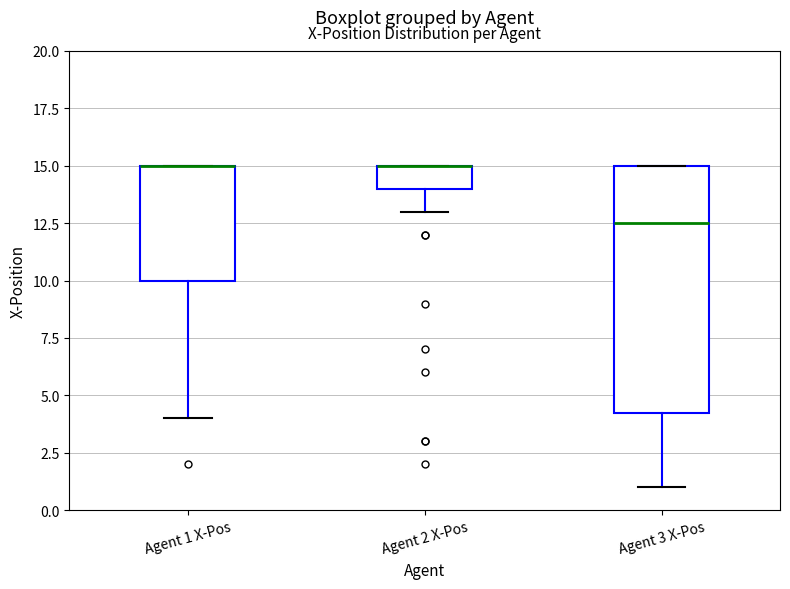

Reading left to right, read every box against the y-axis: the position of its median line, the range the box covers, and the ends of its whiskers. The values are not printed on the chart, so give them approximately, as read against the axis.

Agent 1 X-Pos: median 15.0 (drawn on the box's upper edge), box 10.0 to 15.0, whiskers 4.0 to 15.0
Agent 2 X-Pos: median 15.0 (drawn on the box's upper edge), box 14.0 to 15.0, whiskers 13.0 to 15.0
Agent 3 X-Pos: median 12.5, box 4.5 to 15.0, whiskers 1.0 to 15.0